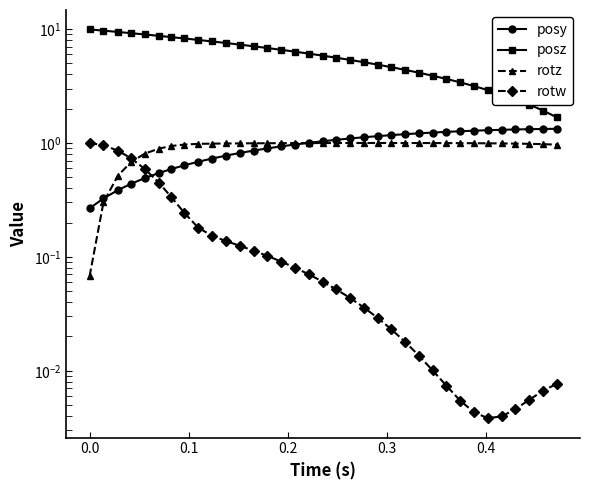

Reading left to right, extract all data points from this chart.

posy: 0.3	0.3	0.4	0.4	0.5	0.5	0.6	0.6	0.7	0.7	0.8	0.8	0.9	0.9	0.9	1.0	1.0	1.0	1.1	1.1	1.1	1.1	1.2	1.2	1.2	1.2	1.2	1.3	1.3	1.3	1.3	1.3	1.3	1.3	1.3
posz: 9.9	9.7	9.4	9.2	8.9	8.7	8.5	8.2	8.0	7.8	7.5	7.3	7.0	6.8	6.6	6.3	6.1	5.8	5.6	5.3	5.1	4.9	4.6	4.4	4.1	3.9	3.6	3.4	3.1	2.9	2.7	2.4	2.2	1.9	1.7
rotz: 0.1	0.3	0.5	0.7	0.8	0.9	0.9	1.0	1.0	1.0	1.0	1.0	1.0	1.0	1.0	1.0	1.0	1.0	1.0	1.0	1.0	1.0	1.0	1.0	1.0	1.0	1.0	1.0	1.0	1.0	1.0	1.0	1.0	1.0	1.0
rotw: 1.0	1.0	0.9	0.7	0.6	0.4	0.3	0.2	0.2	0.2	0.1	0.1	0.1	0.1	0.1	0.1	0.1	0.1	0.1	0.0	0.0	0.0	0.0	0.0	0.0	0.0	0.0	0.0	0.0	0.0	0.0	0.0	0.0	0.0	0.0